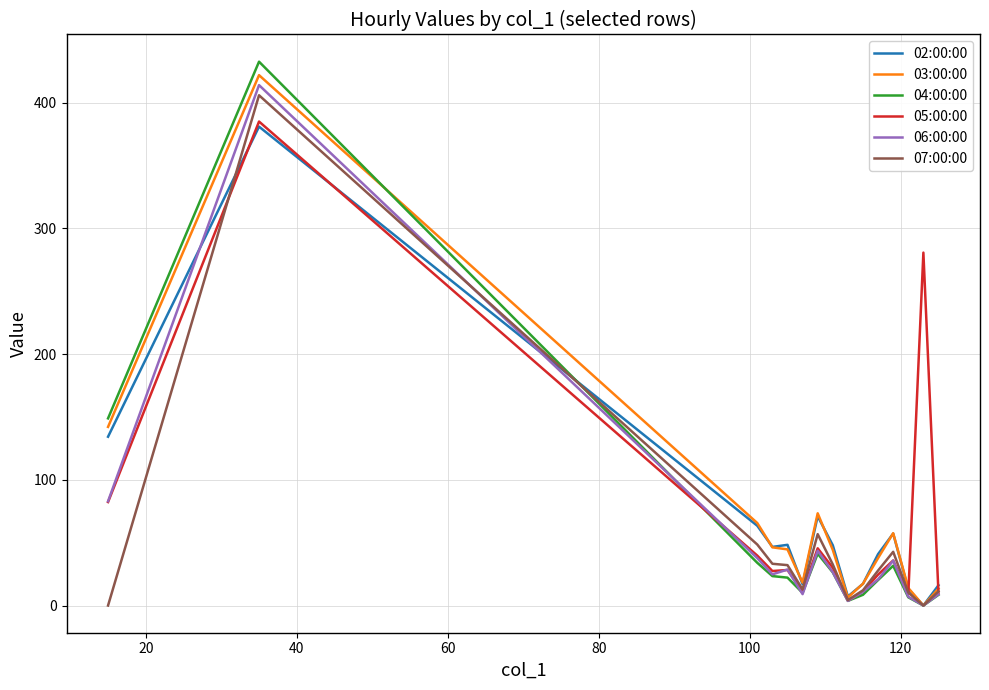

What is the highest value of the 07:00:00 series?

405.8